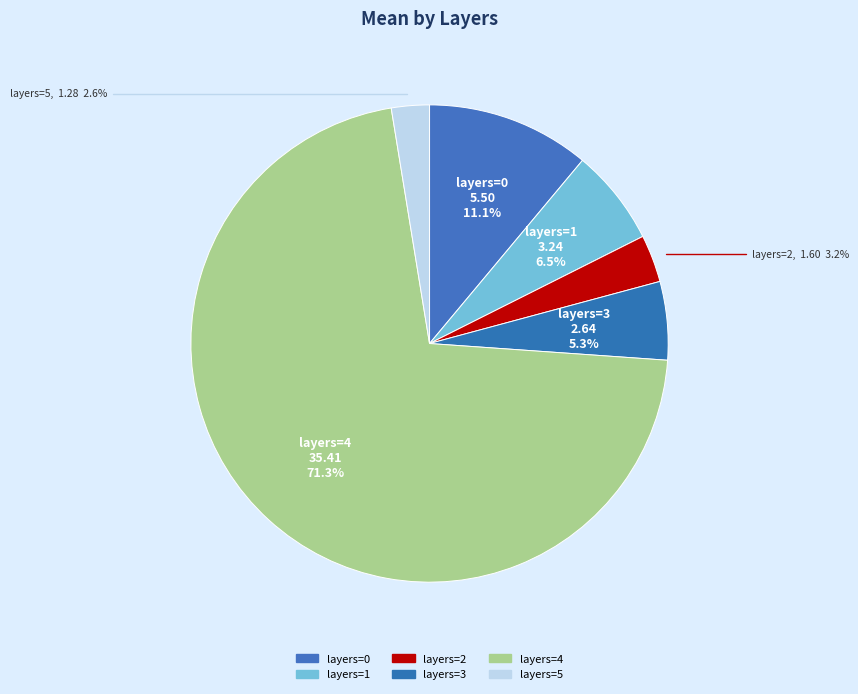

To the nearest percent, what is the combined percentage of layers=1 and layers=4?

78%